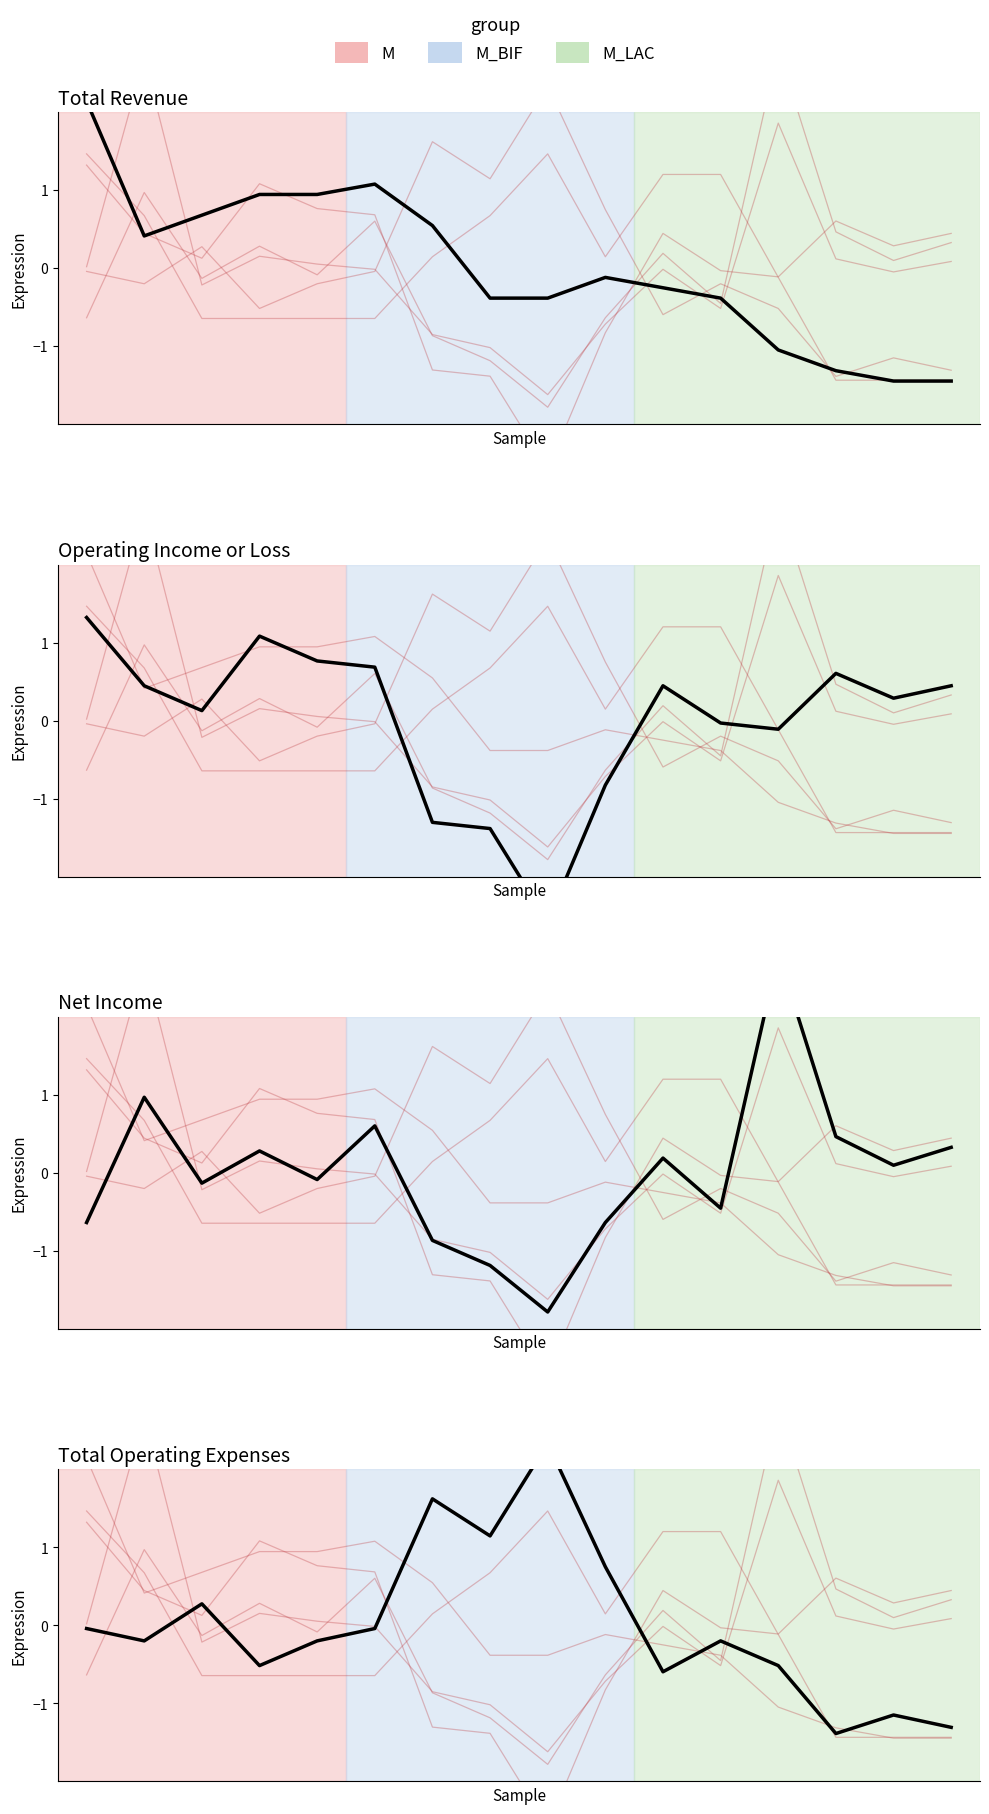

At how many categories does at least one series exceed -1?

16